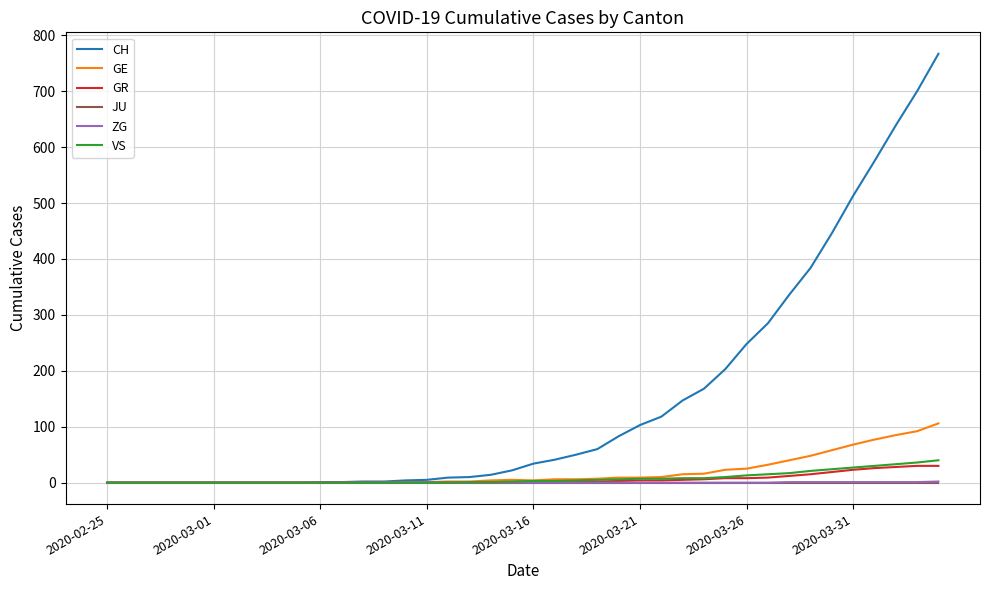

Which series has the largest total across all categories?

CH